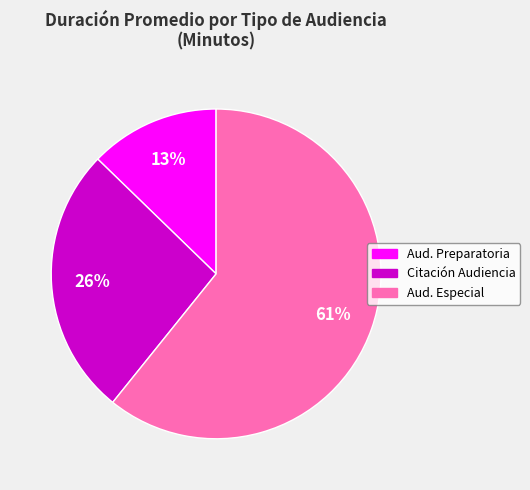

Rank the categories by value from lowest to highest.

Aud. Preparatoria, Citación Audiencia, Aud. Especial